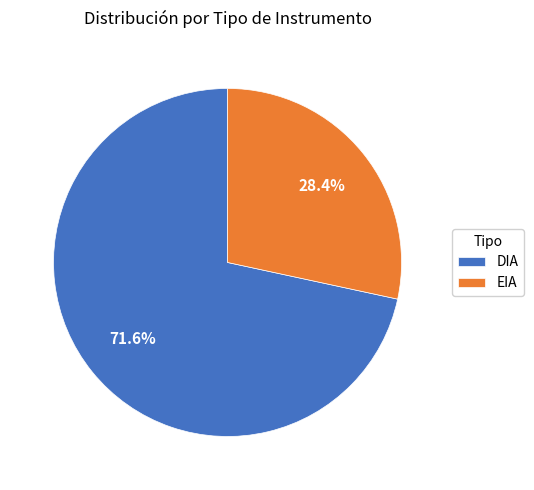

Count the number of slices in the pie.

2